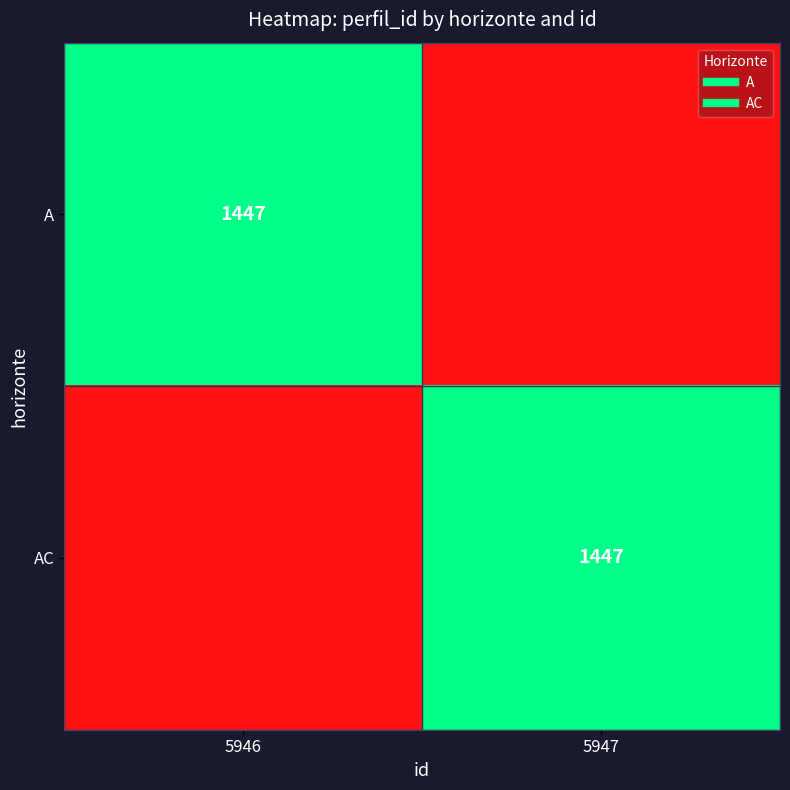

True or false: AC has a value of 0.0 at 5946.

True